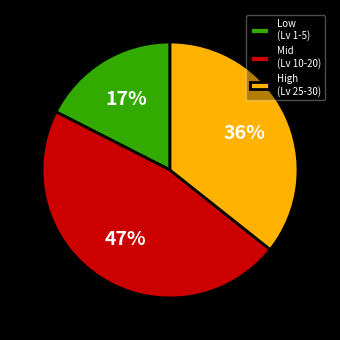

To the nearest percent, what is the combined percentage of Low (Lv 1-5) and Mid (Lv 10-20)?

64%